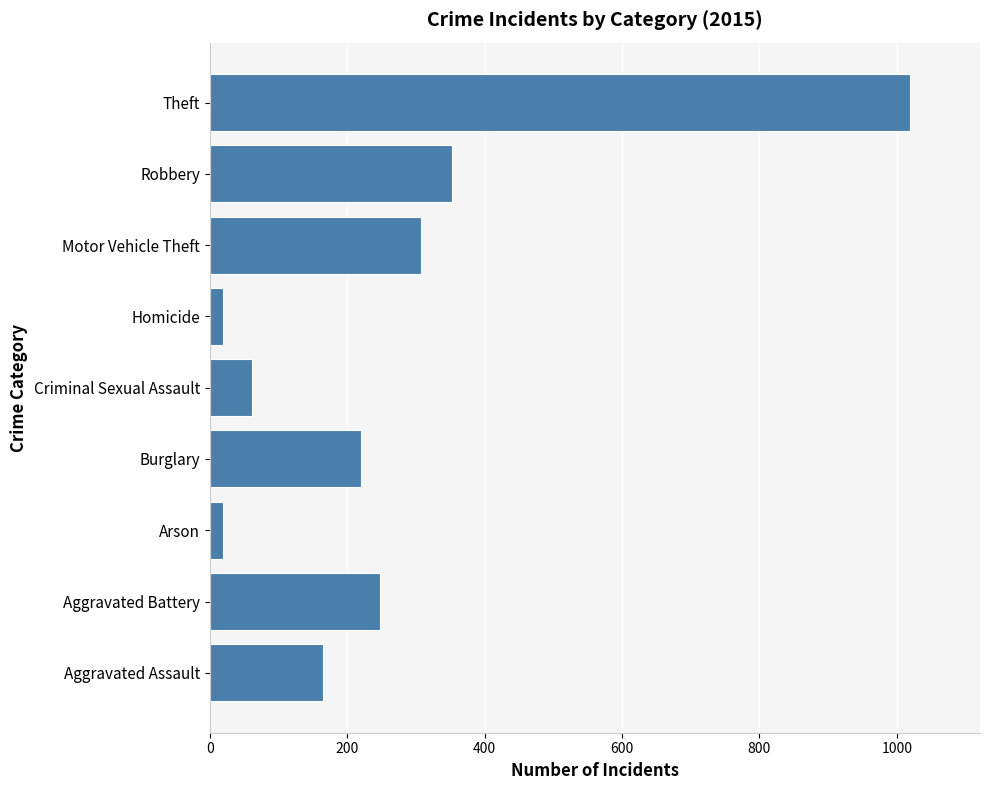

Where is the data nearest to the value 519?

Robbery